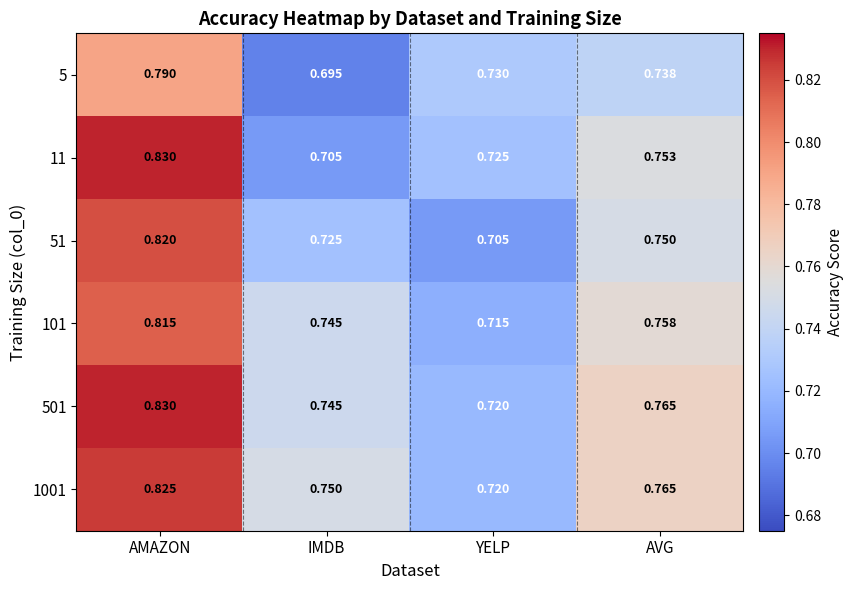

At how many categories does at least one series exceed 0?

4